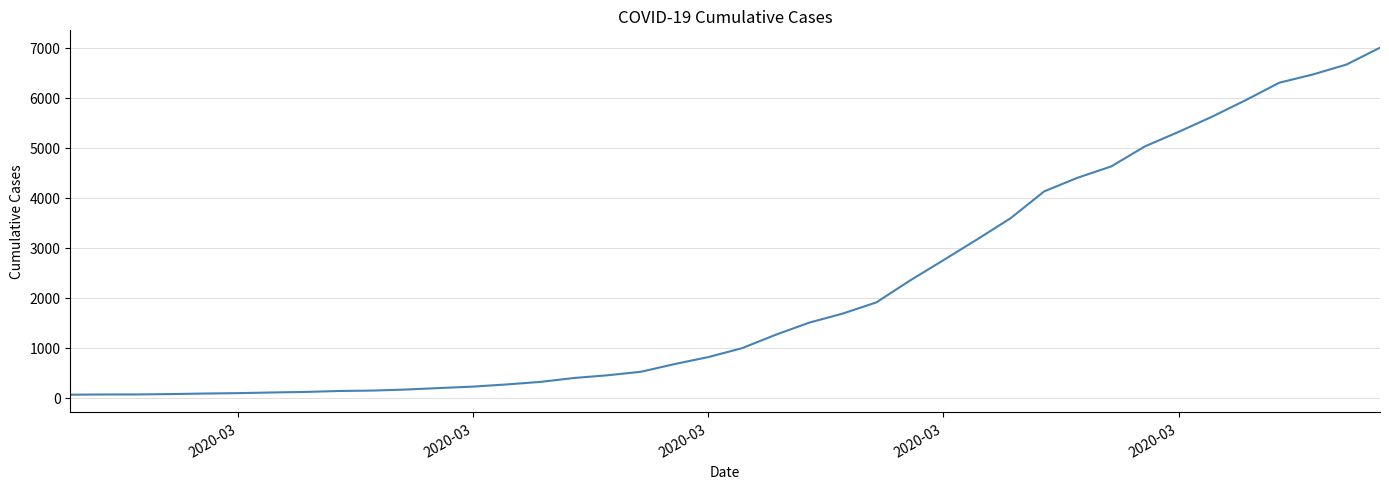

What is the difference between the maximum and minimum values?

6940